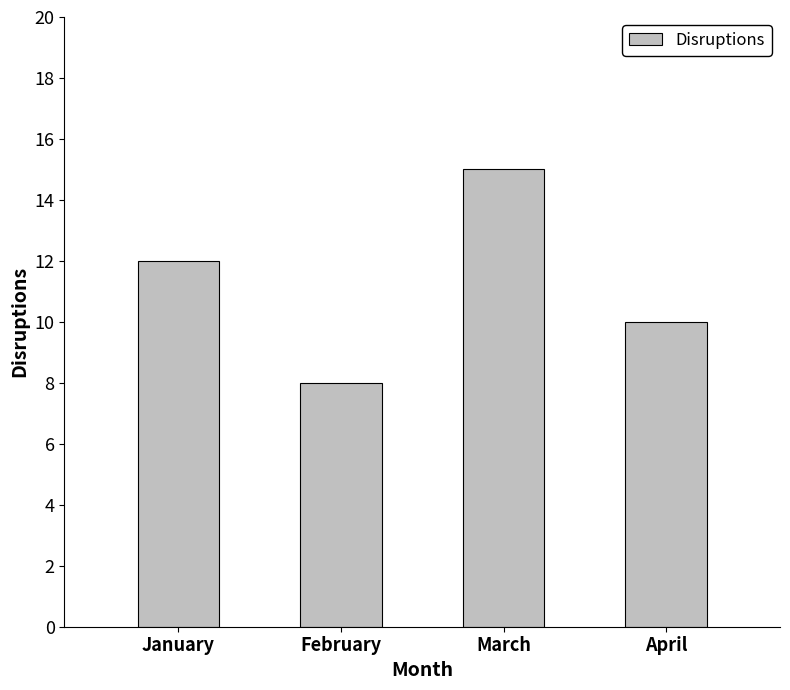

What is the change in value from January to April?

-2